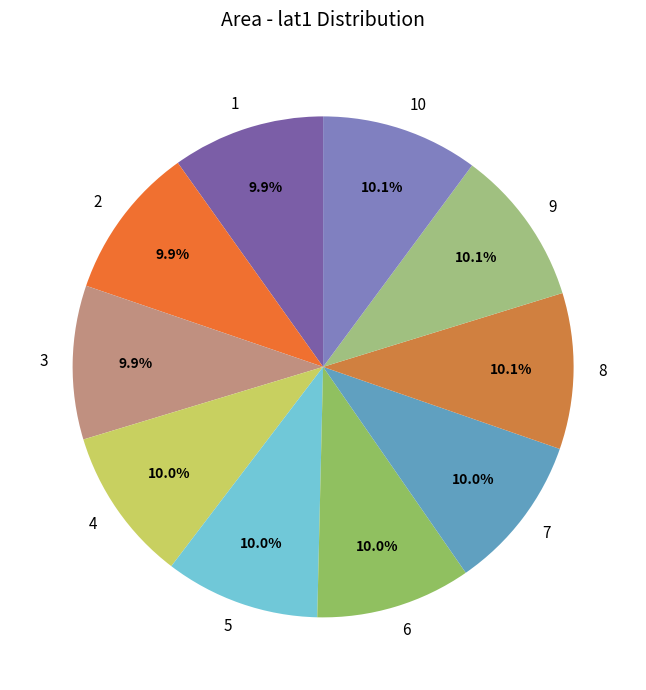

Is it true that 4 is 21% of the pie?

False